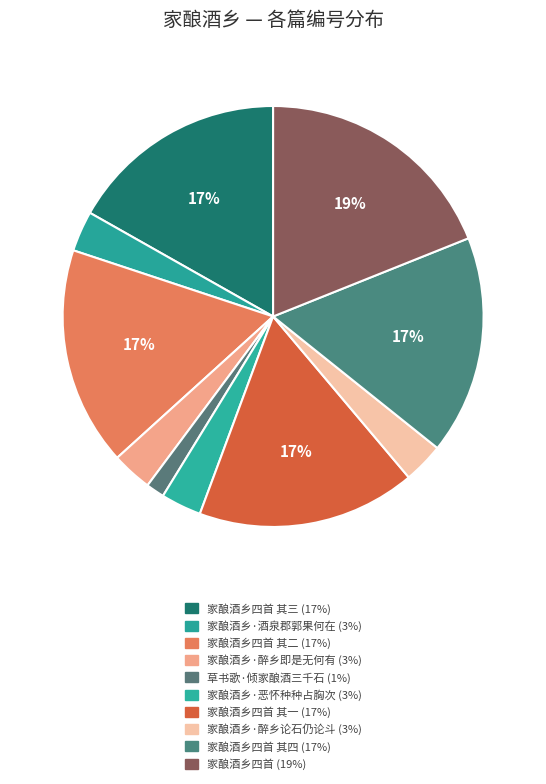

What is the smallest slice in the pie chart?

草书歌·倾家酿酒三千石